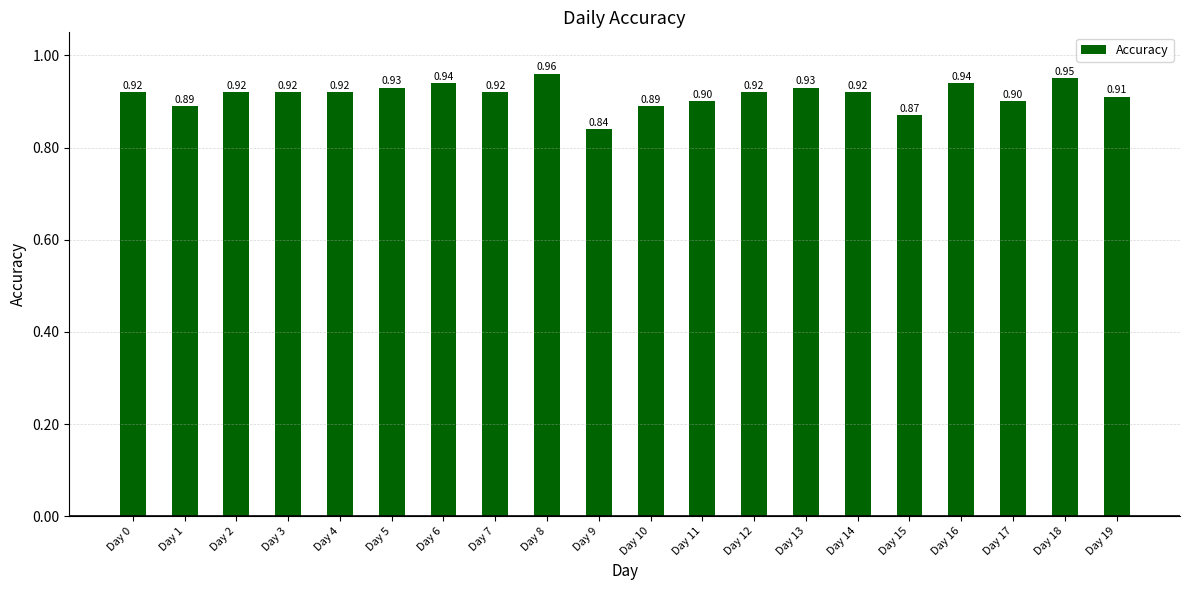

What is the sum of all values?

18.3